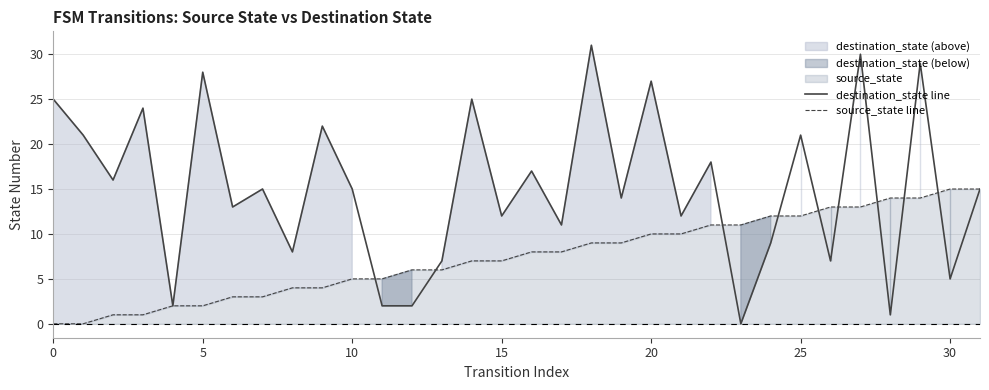

Does the chart have visible grid lines?

Yes